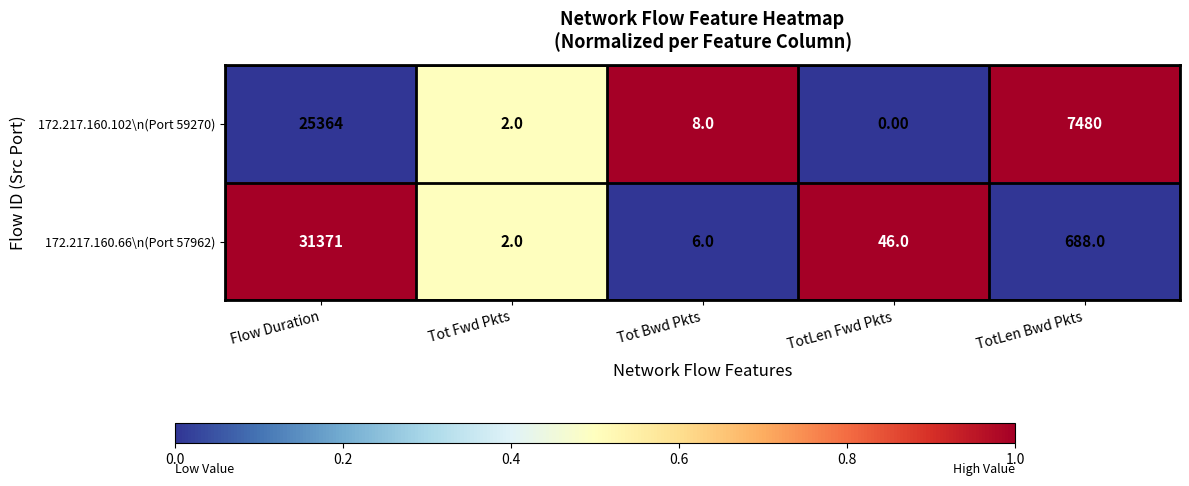

Which series has the widest spread of values?

172.217.160.66\n(Port 57962)